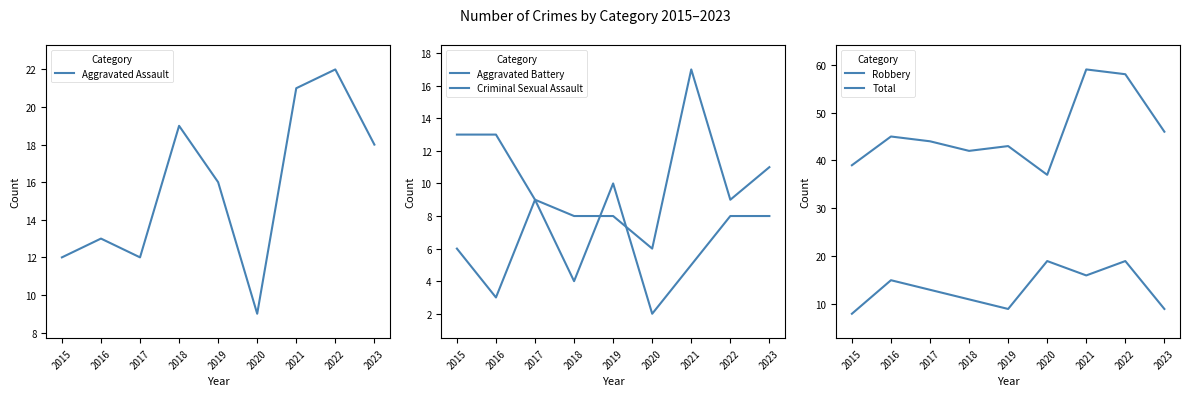

Which category has the lowest value in the Aggravated Battery series?

2020